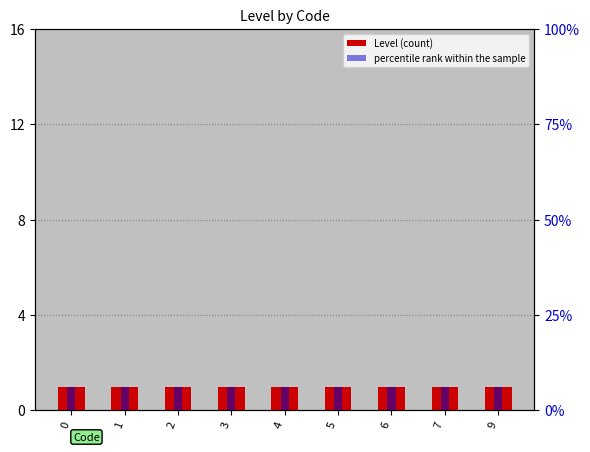

Which series has the largest range (max minus min)?

Level